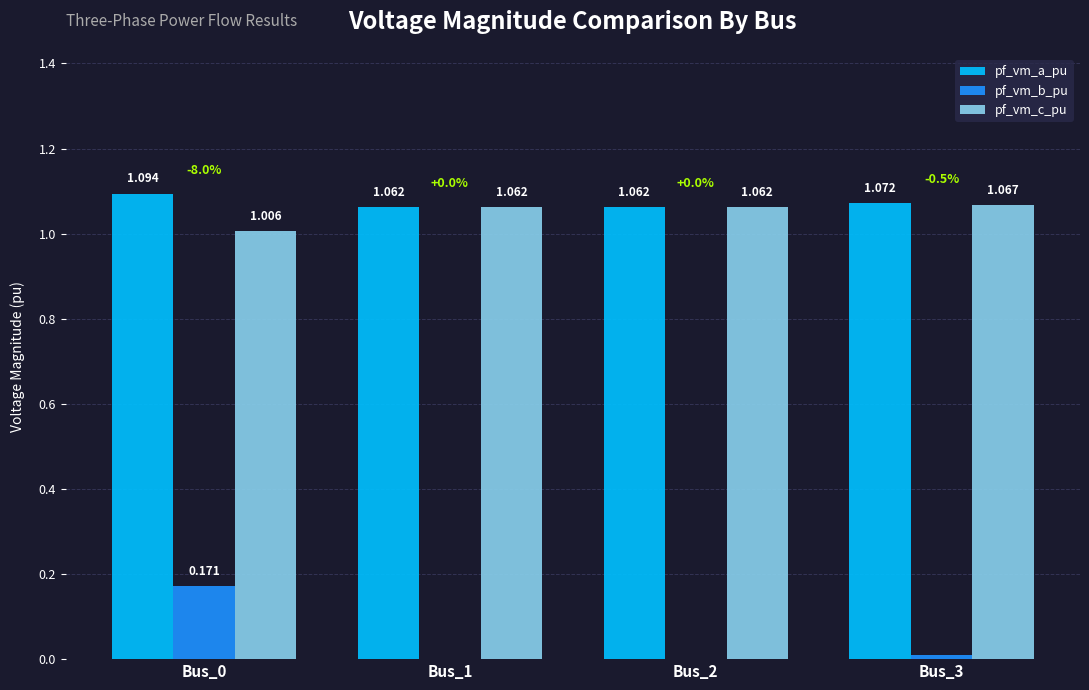

Which series has the largest total across all categories?

pf_vm_a_pu